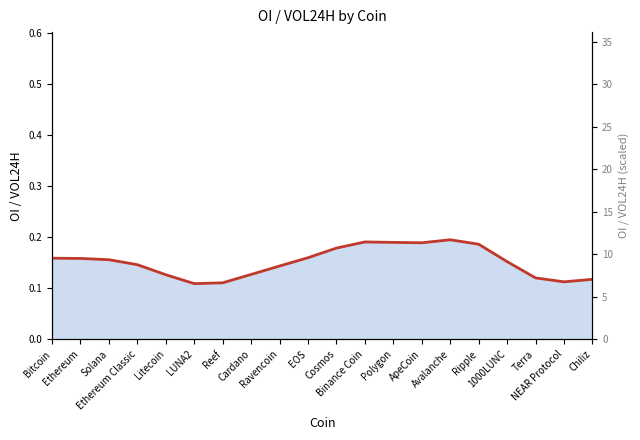

Rank the categories by value from highest to lowest.

Avalanche, Binance Coin, Polygon, ApeCoin, Ripple, Cosmos, EOS, Bitcoin, Ethereum, Solana, 1000LUNC, Ethereum Classic, Ravencoin, Cardano, Litecoin, Terra, Chiliz, NEAR Protocol, Reef, LUNA2